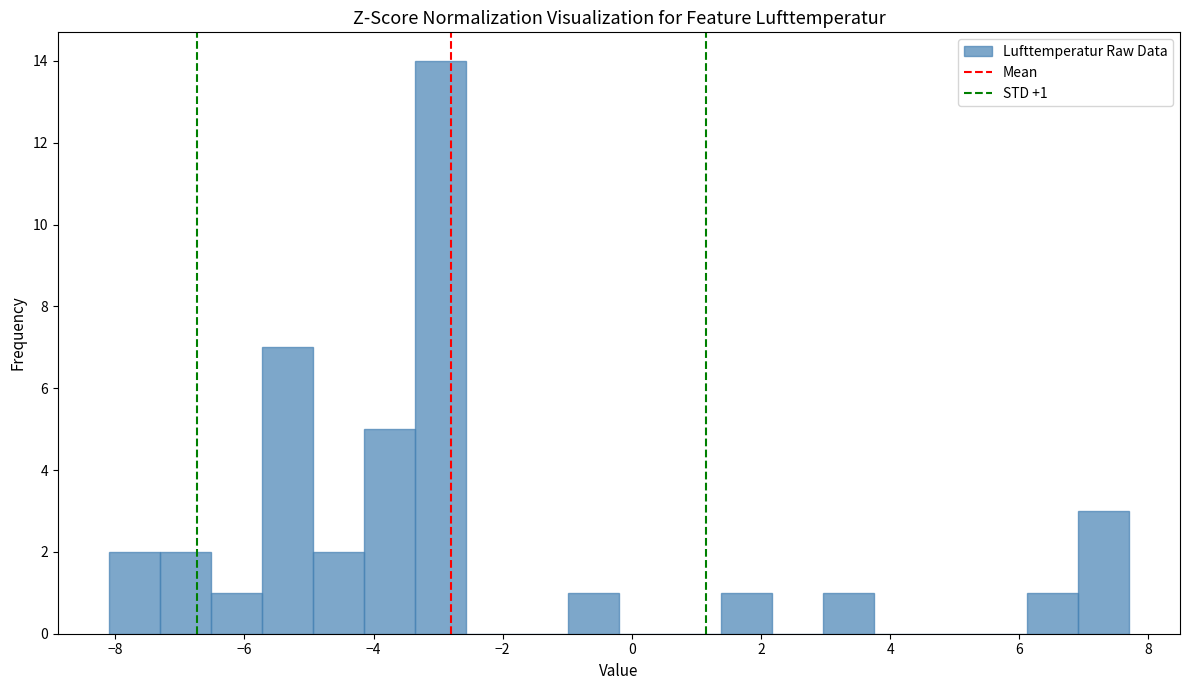

Read against the x-axis, roughly where is the centre of the tallest bar?

-3.0